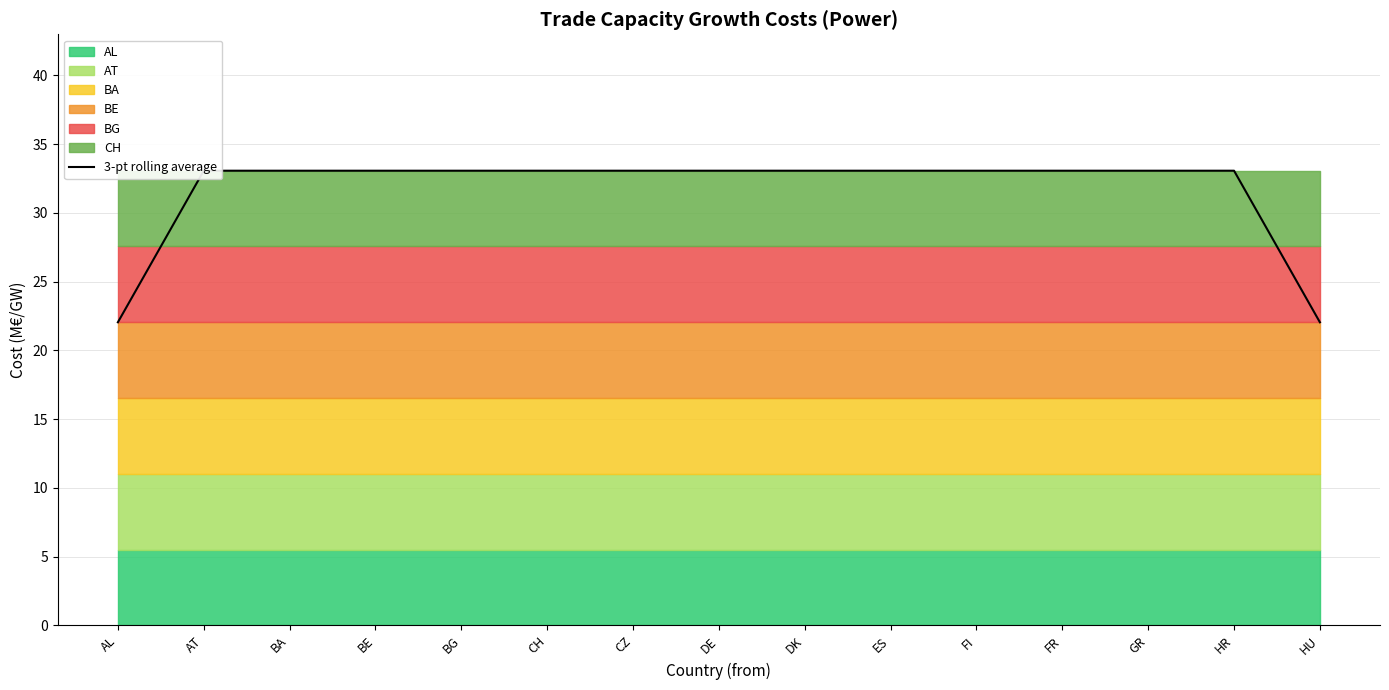

Rank the categories by value from lowest to highest.

AL, HU, AT, BA, BE, BG, CH, CZ, DE, DK, ES, FI, FR, GR, HR